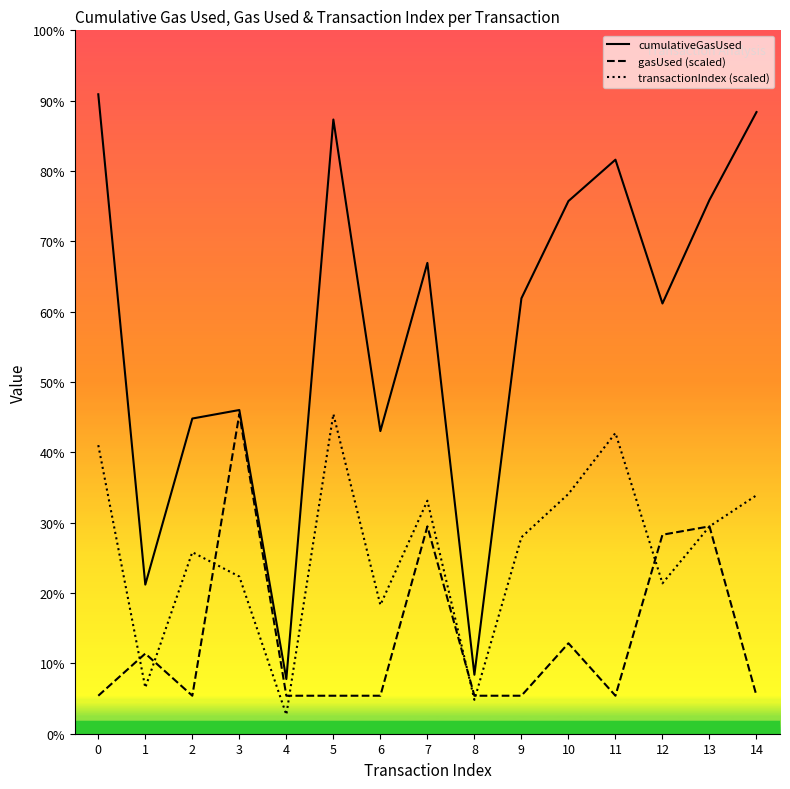

List the series in order of their overall mean, lowest first.

gasUsed, transactionIndex, cumulativeGasUsed